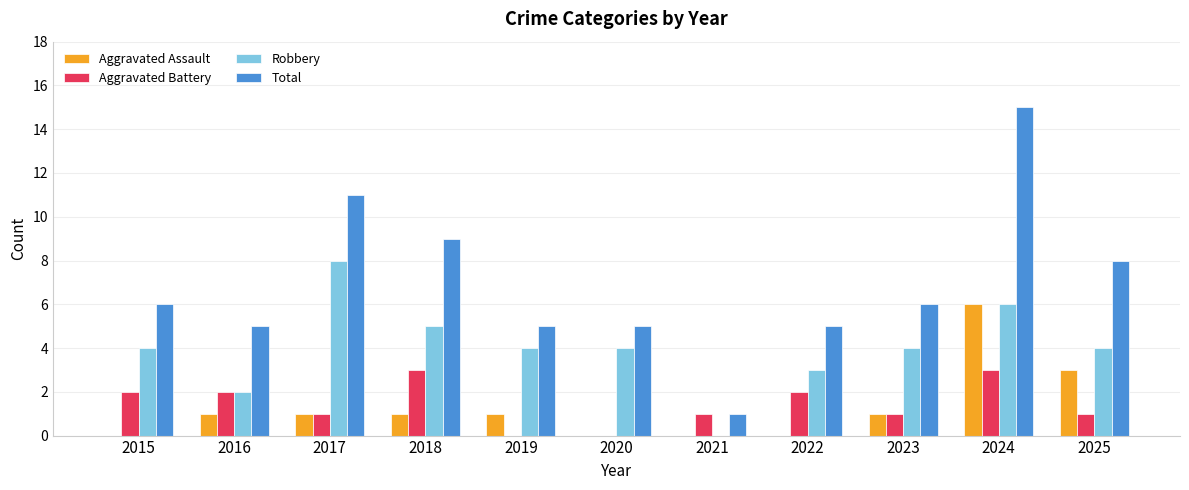

Reading right to left, list all the values displayed in this chart.

Aggravated Assault: 3	6	1	0	0	0	1	1	1	1	0
Aggravated Battery: 1	3	1	2	1	0	0	3	1	2	2
Robbery: 4	6	4	3	0	4	4	5	8	2	4
Total: 8	15	6	5	1	5	5	9	11	5	6